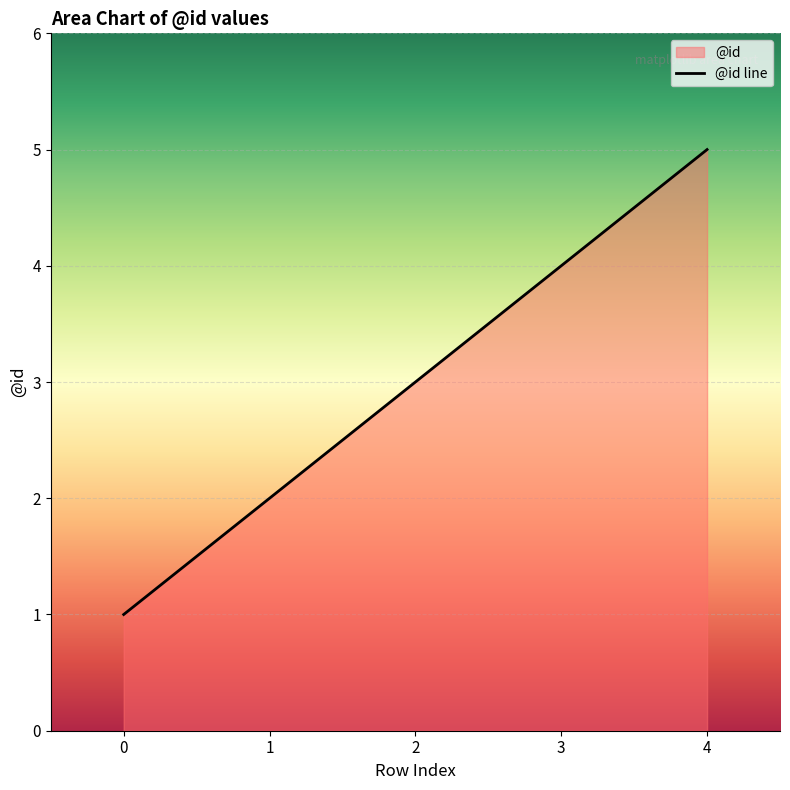

What is the sum of the values at 0 and 4?

6